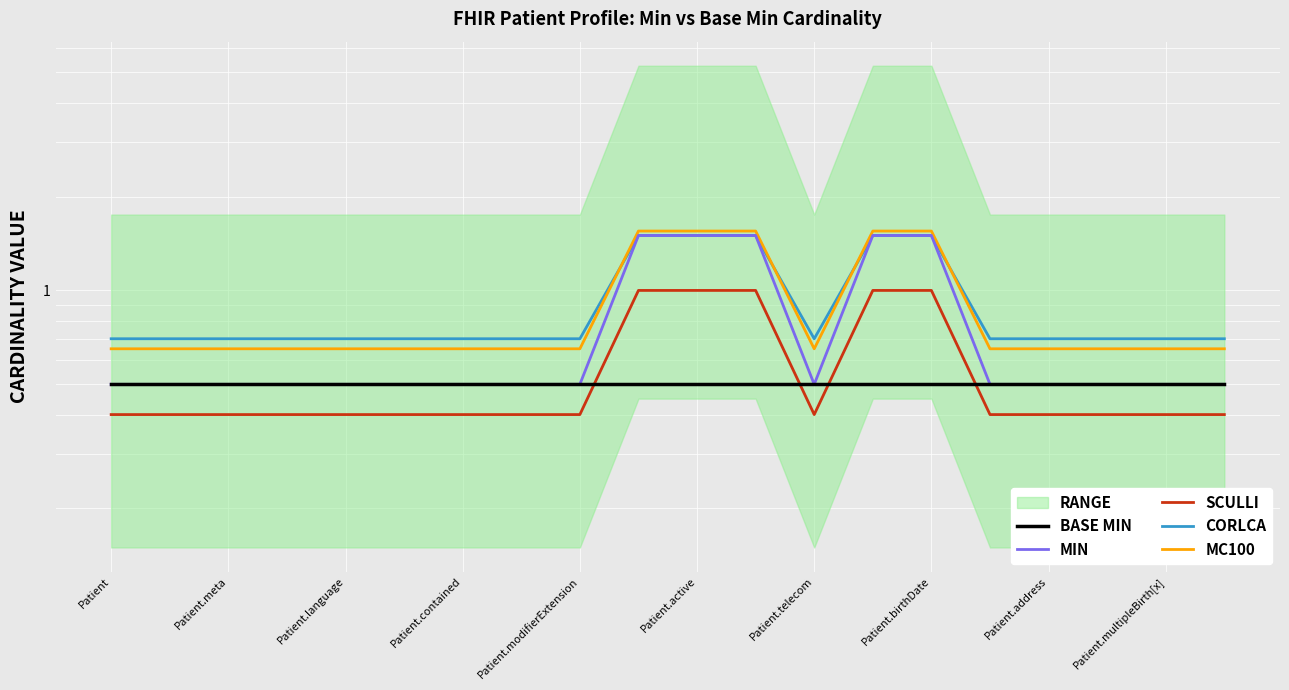

Count the CORLCA values in the range 0 to 1.

15